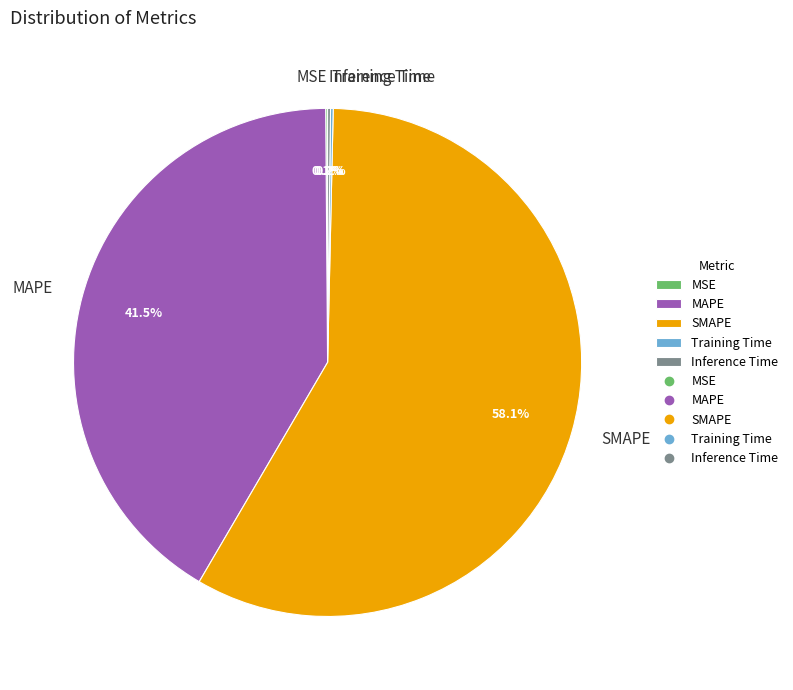

Which slice is the largest?

SMAPE